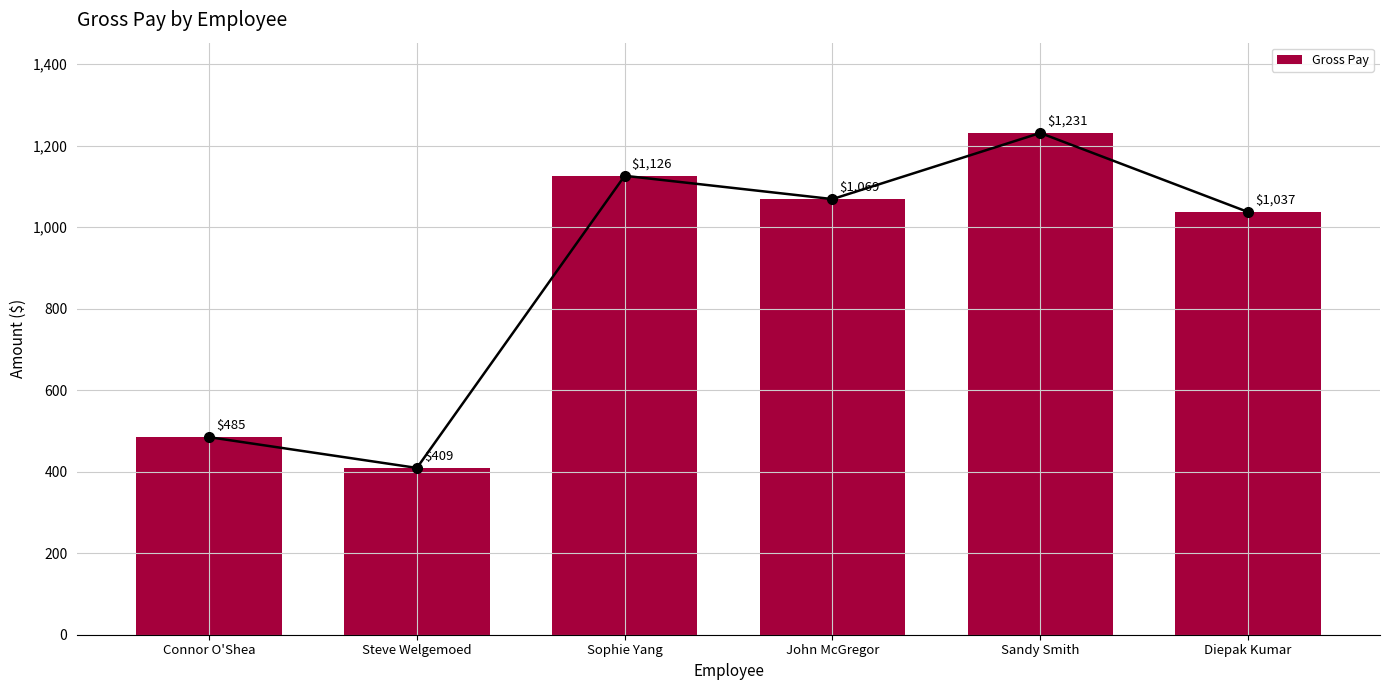

What is the sum of all values?

5358.4